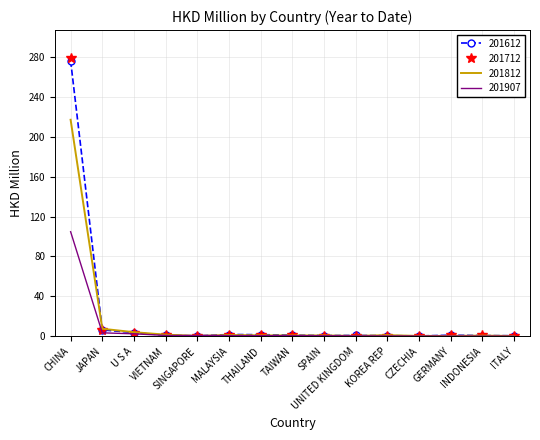

Which series has the largest range (max minus min)?

201712